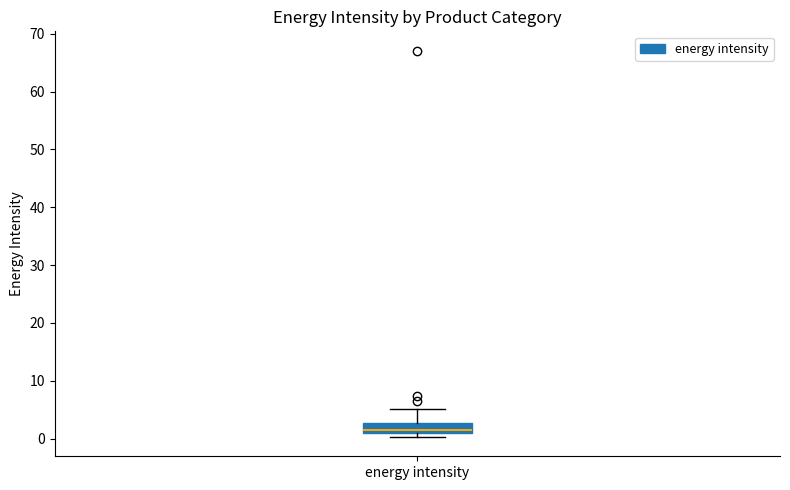

Where does the upper whisker of the box for energy intensity end on the y-axis? The values are not printed on the chart, so give them approximately, as read against the axis.

5